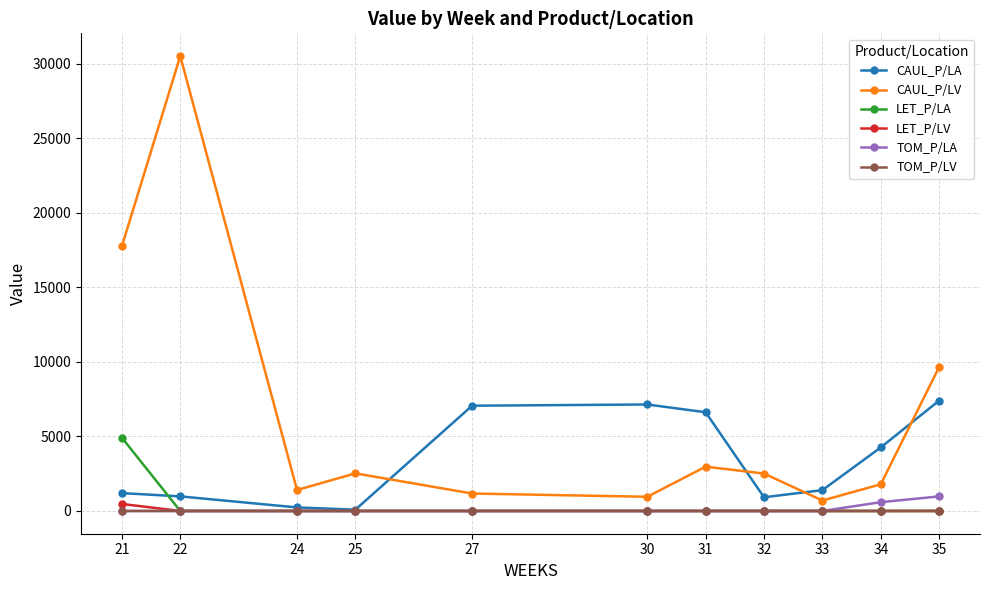

What is the value of the CAUL_P/LV point at the 2nd from the left?

30500.3